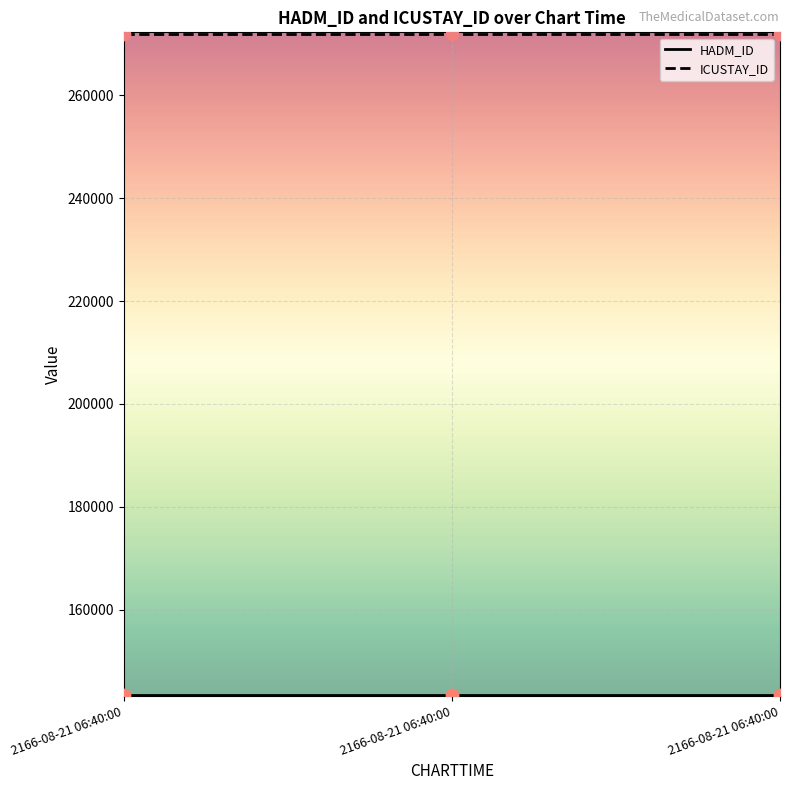

How many lines are shown in the chart?

2